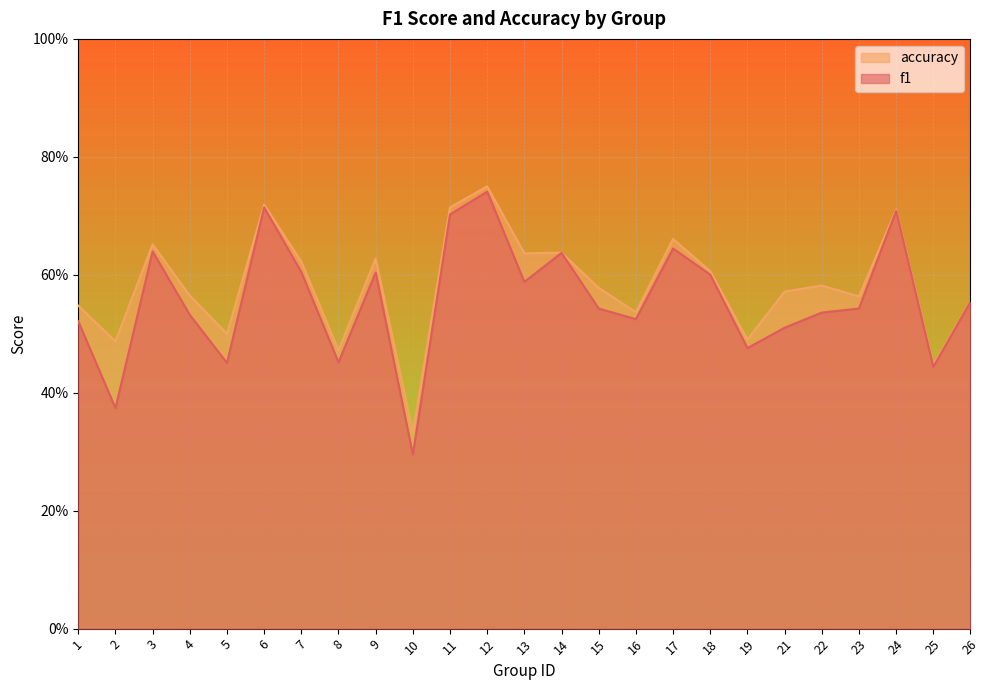

Rank the series by their average value, from highest to lowest.

accuracy, f1